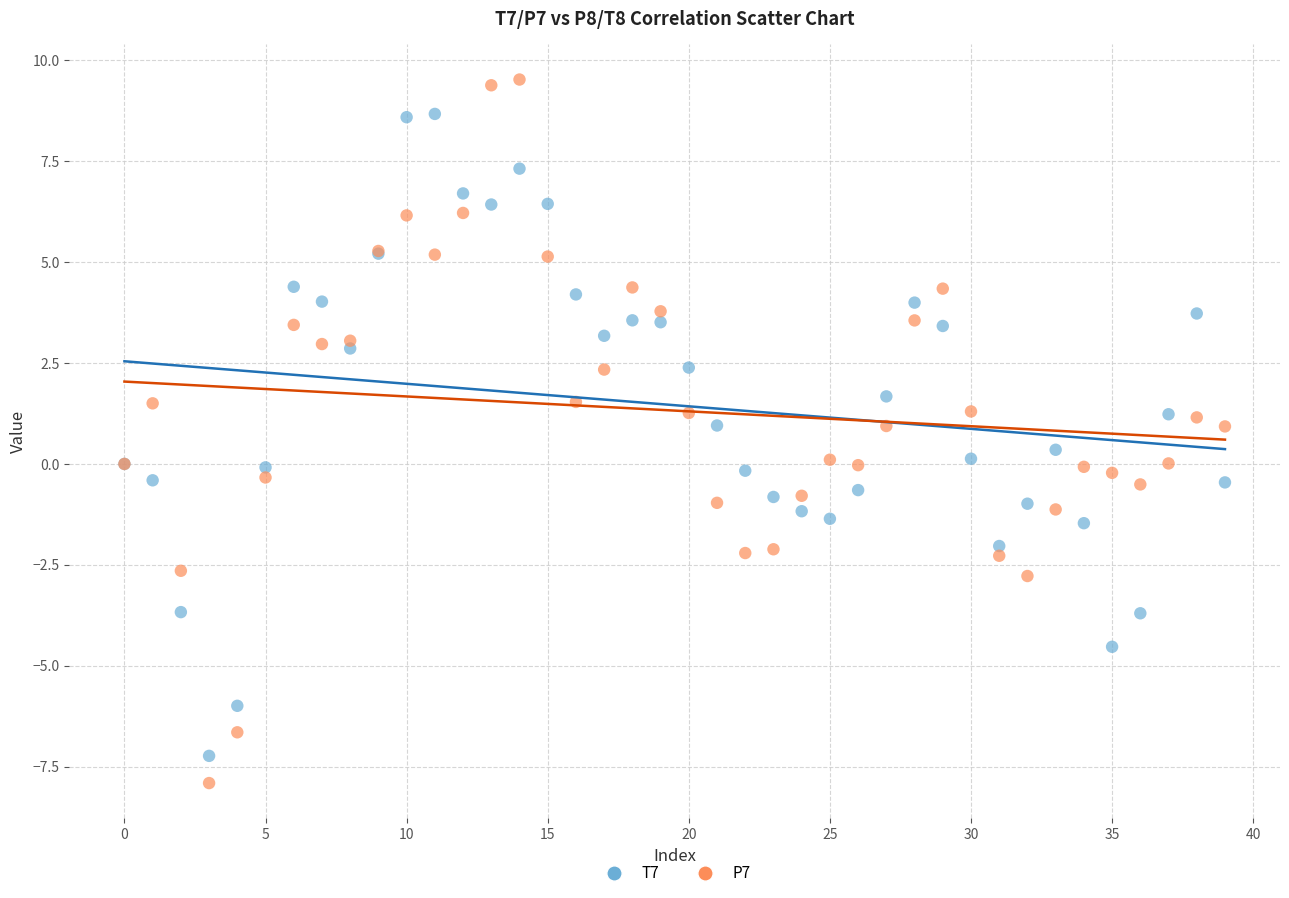

Which series reaches the maximum Y coordinate?

P7